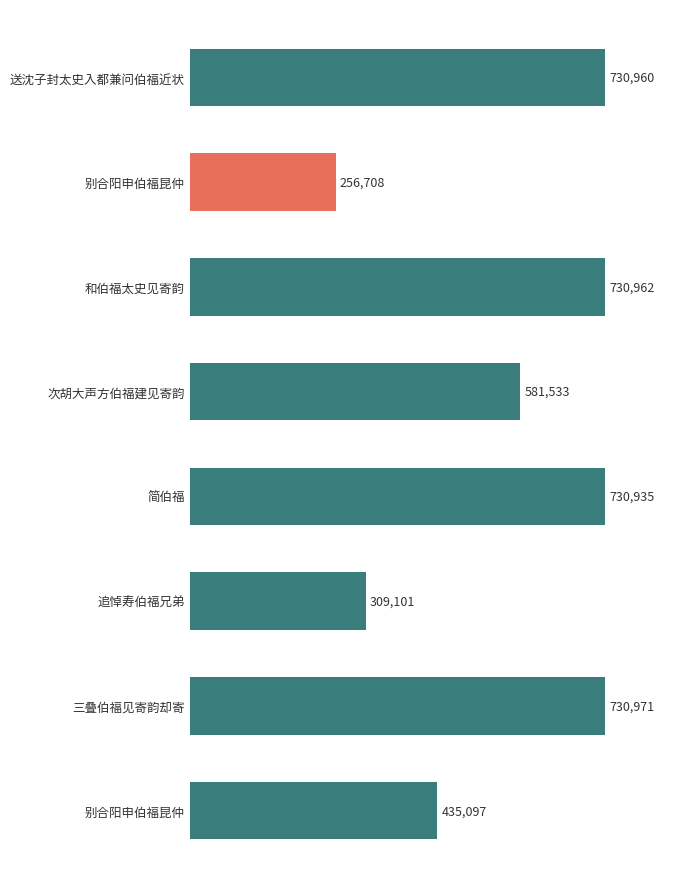

How many bars are there in total?

8